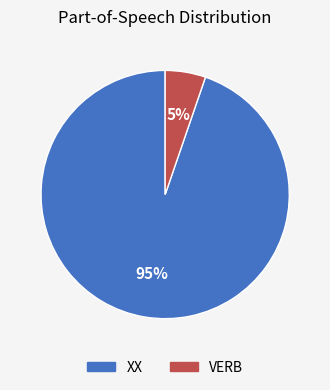

To the nearest percent, what is the combined percentage of XX and VERB?

100%